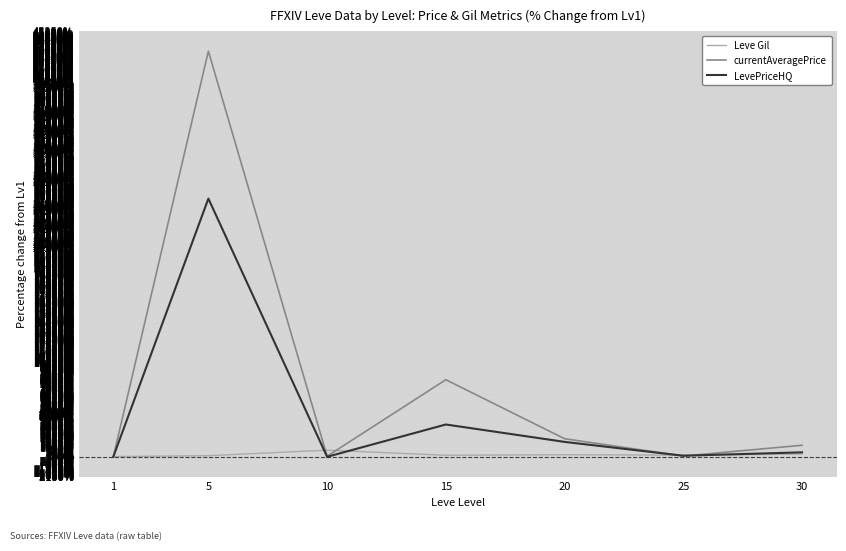

Rank the series by their average value, from lowest to highest.

Leve Gil, LevePriceHQ, currentAveragePrice